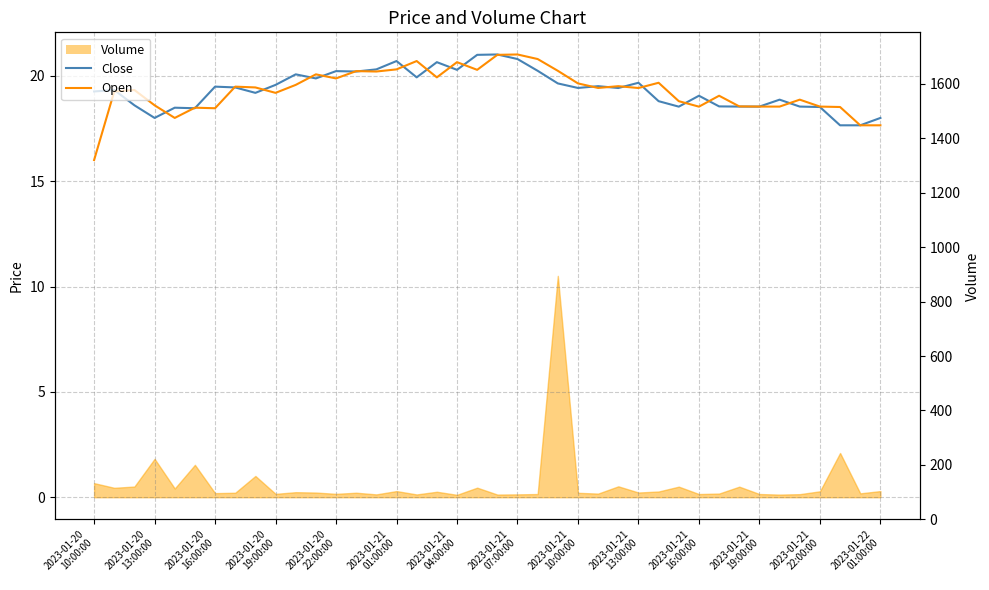

What is the difference between the maximum and minimum values in the Close series?

3.4